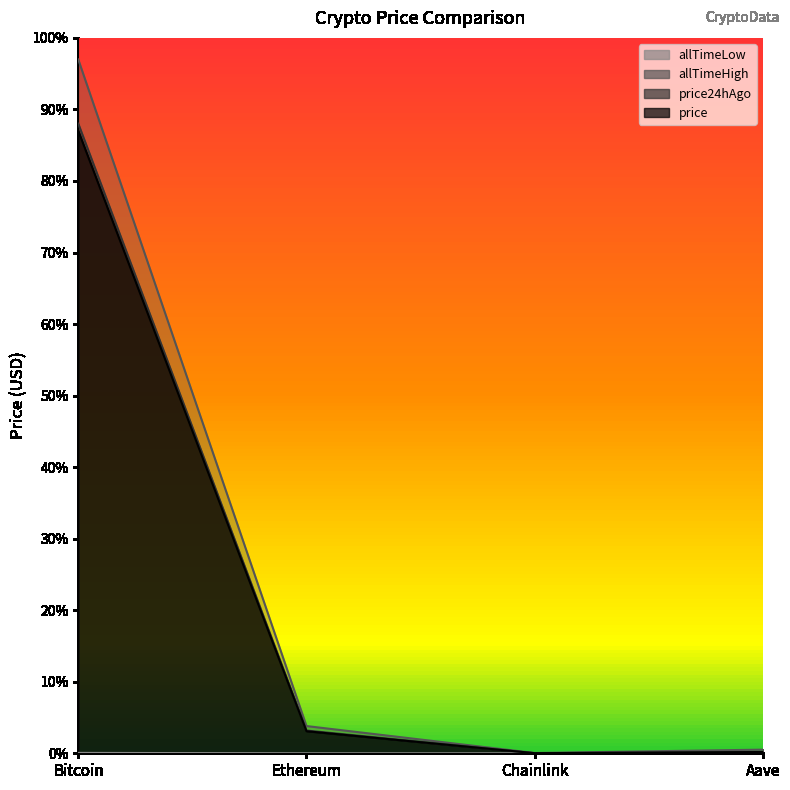

What position from the left is Chainlink?

3